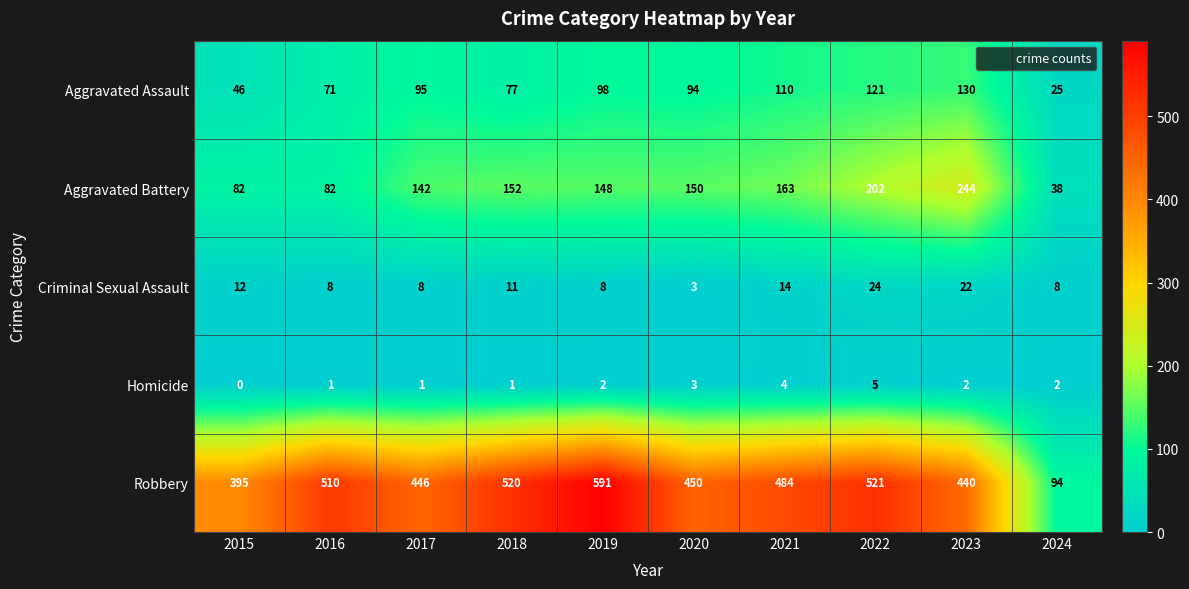

Which label corresponds to the smallest value in the chart?

2015